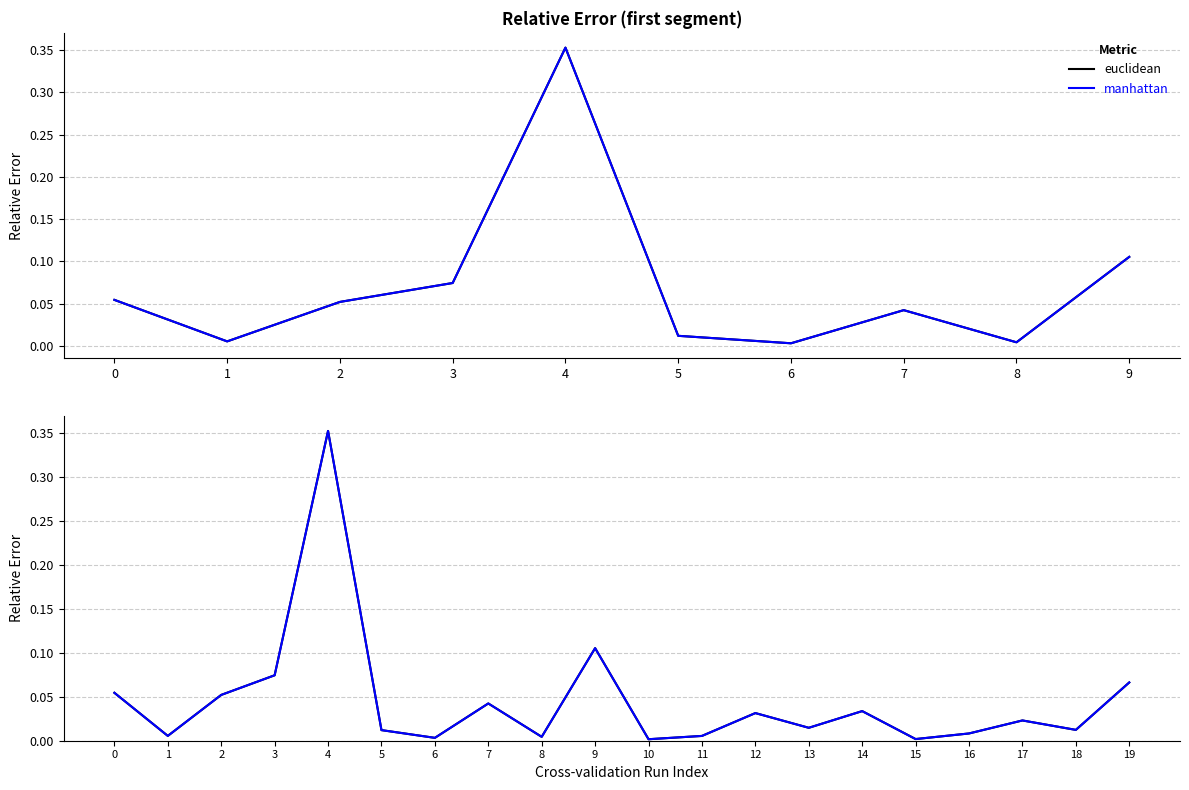

How many lines are shown in the chart?

2